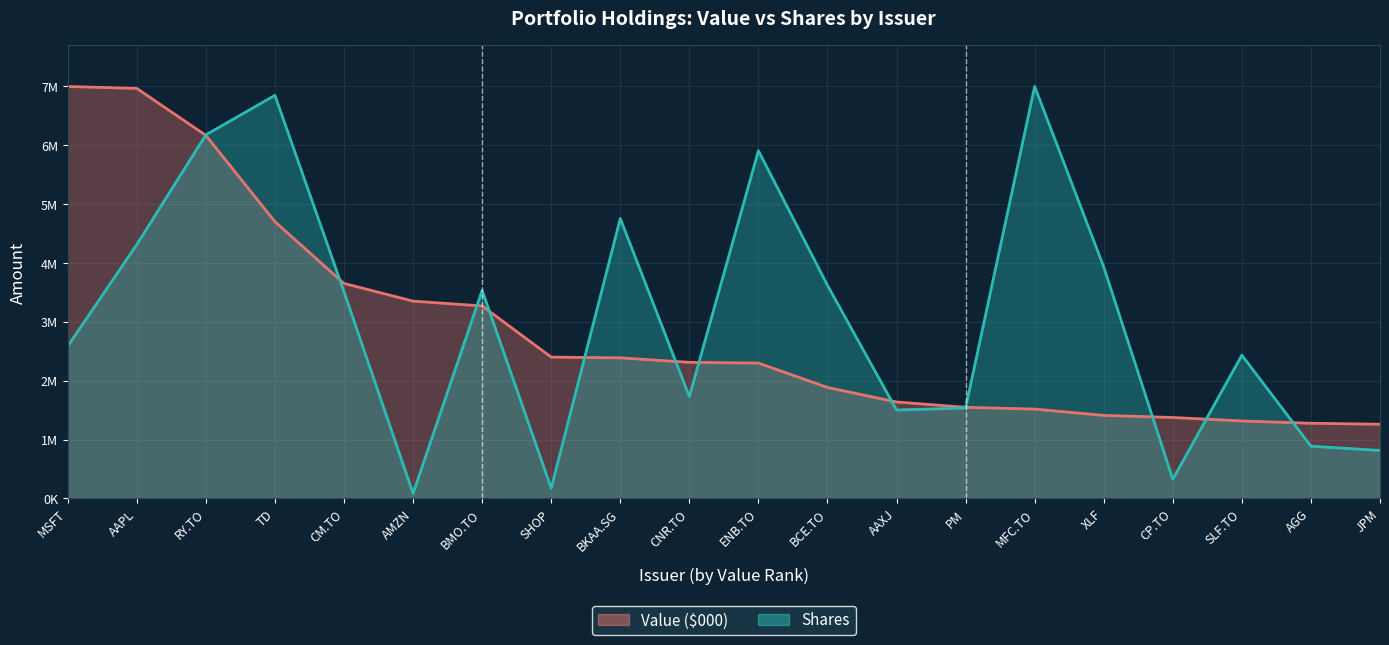

Is it true that Shares equals 174386.8 at SHOP?

True